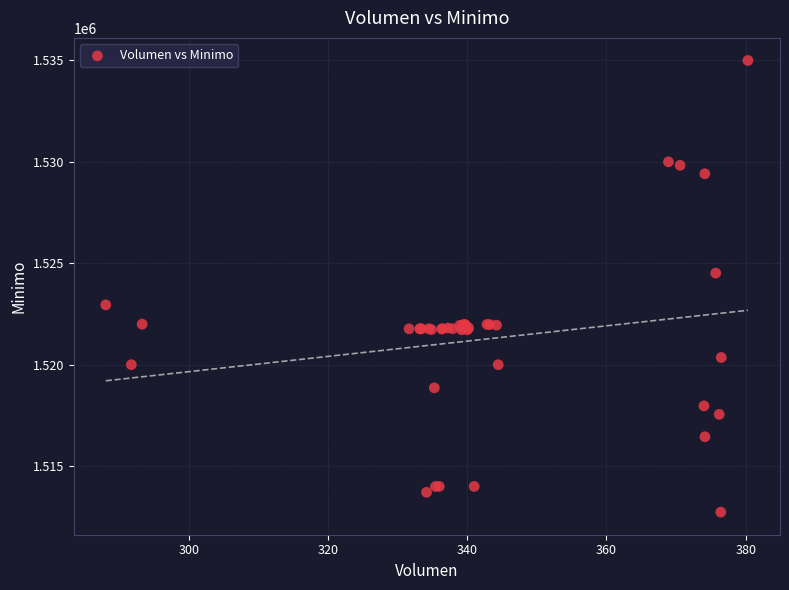

What Y value in the scatter plot is closest to 1523862?

1524513